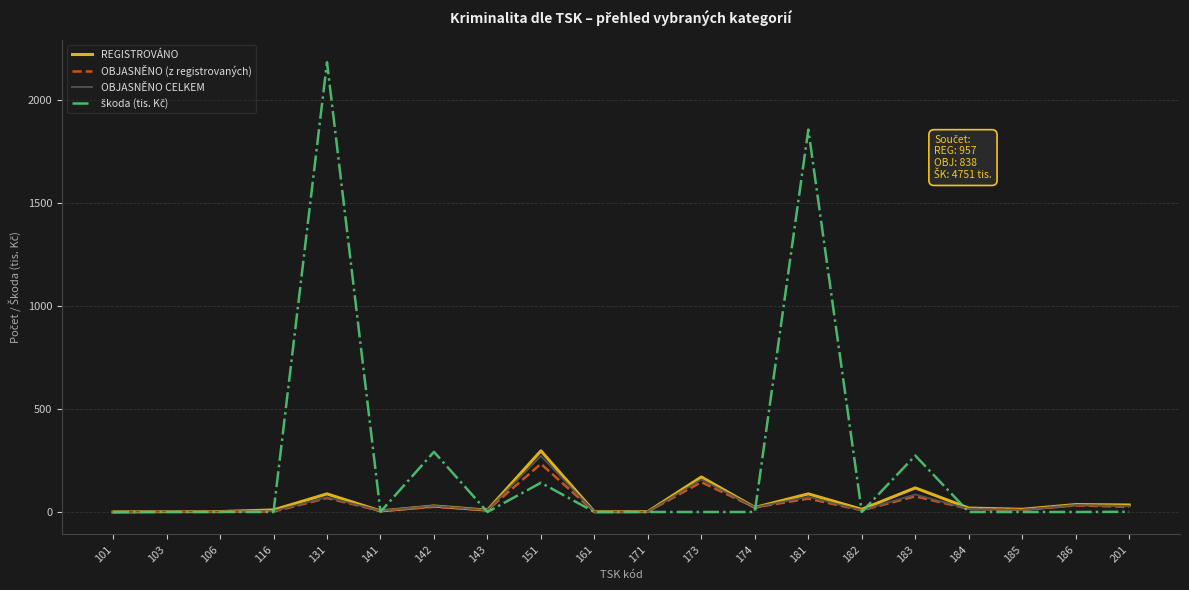

Between 151 and 182, which series saw the biggest shift?

REGISTROVÁNO